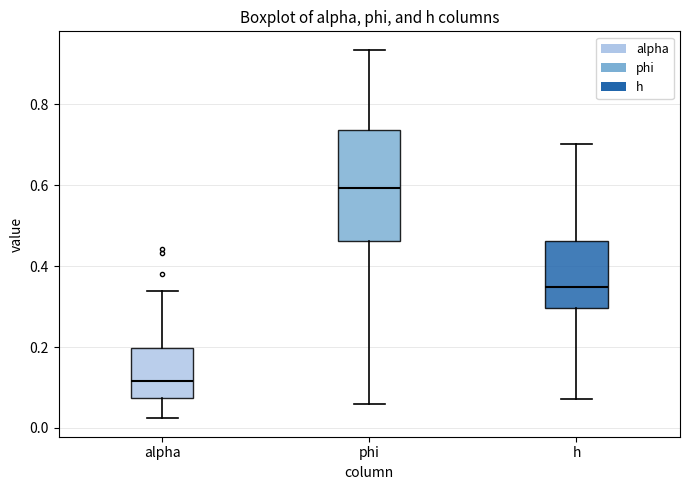

Which box has the highest median line?

phi